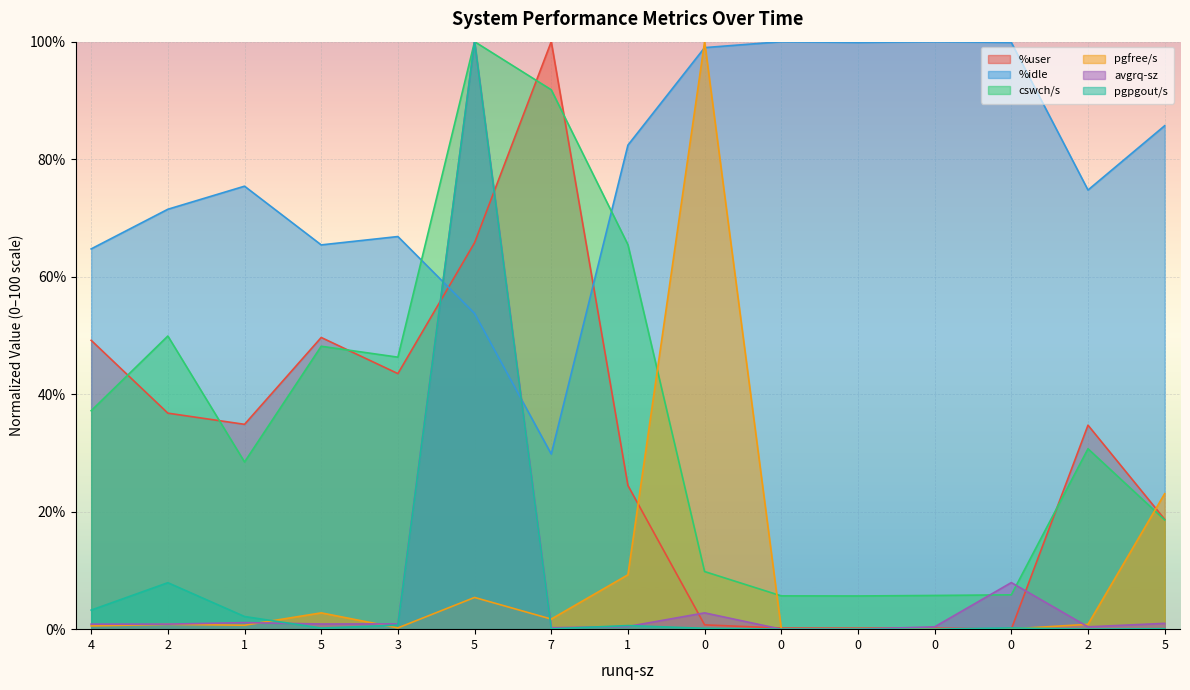

Does the chart display data point markers on the line(s)?

No